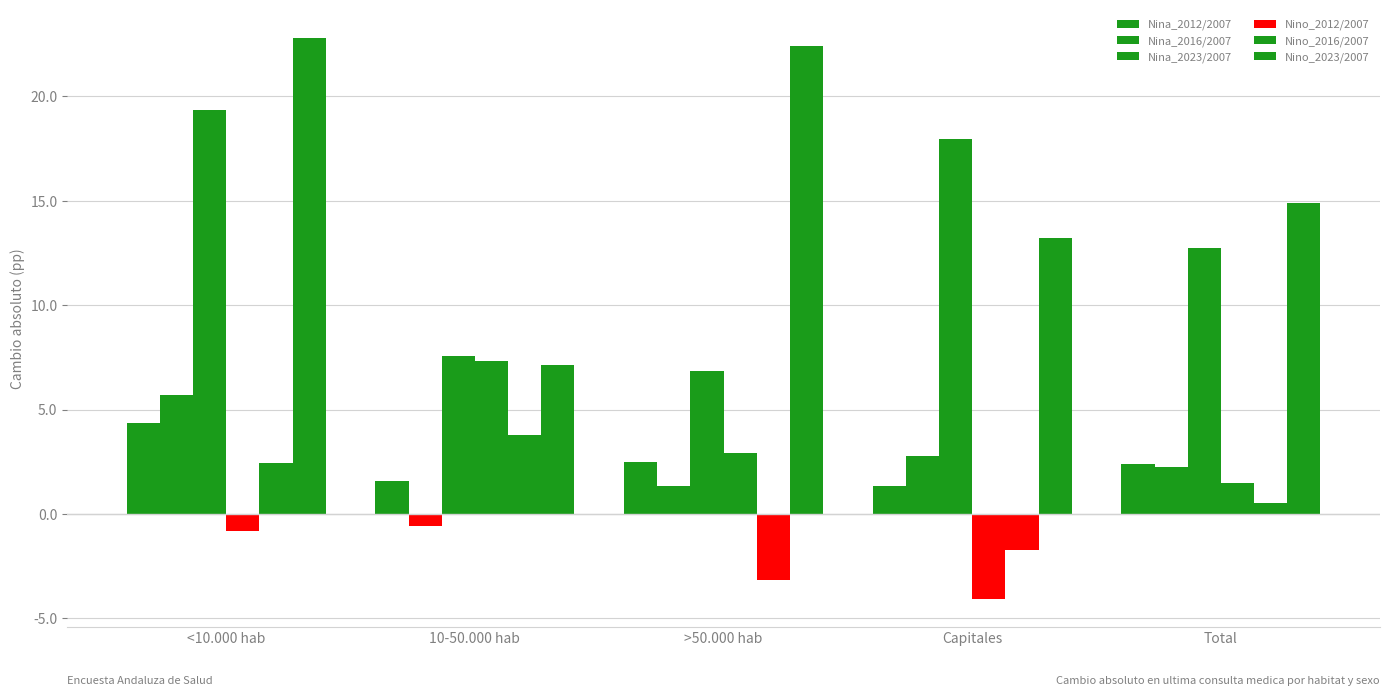

Reading left to right, list all the values displayed in this chart.

Nina_2012/2007: <10.000 hab=4.4	10-50.000 hab=1.6	>50.000 hab=2.5	Capitales=1.4	Total=2.4
Nina_2016/2007: <10.000 hab=5.7	10-50.000 hab=-0.6	>50.000 hab=1.4	Capitales=2.8	Total=2.3
Nina_2023/2007: <10.000 hab=19.4	10-50.000 hab=7.6	>50.000 hab=6.9	Capitales=18.0	Total=12.7
Nino_2012/2007: <10.000 hab=-0.8	10-50.000 hab=7.3	>50.000 hab=2.9	Capitales=-4.0	Total=1.5
Nino_2016/2007: <10.000 hab=2.5	10-50.000 hab=3.8	>50.000 hab=-3.2	Capitales=-1.7	Total=0.5
Nino_2023/2007: <10.000 hab=22.8	10-50.000 hab=7.1	>50.000 hab=22.4	Capitales=13.2	Total=14.9